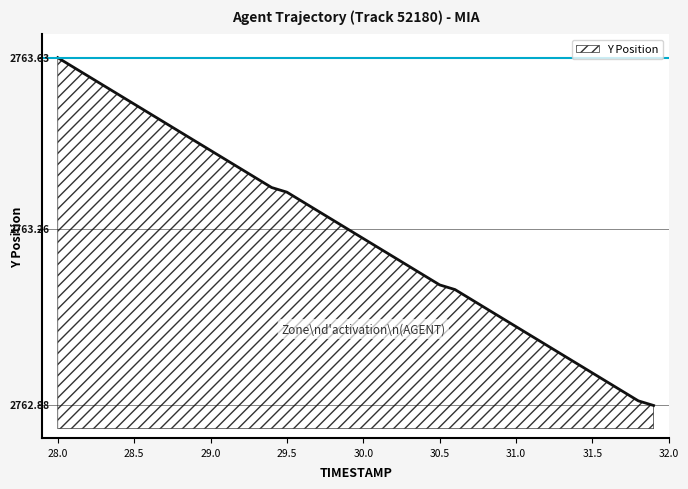

Does the chart display data point markers on the line(s)?

No